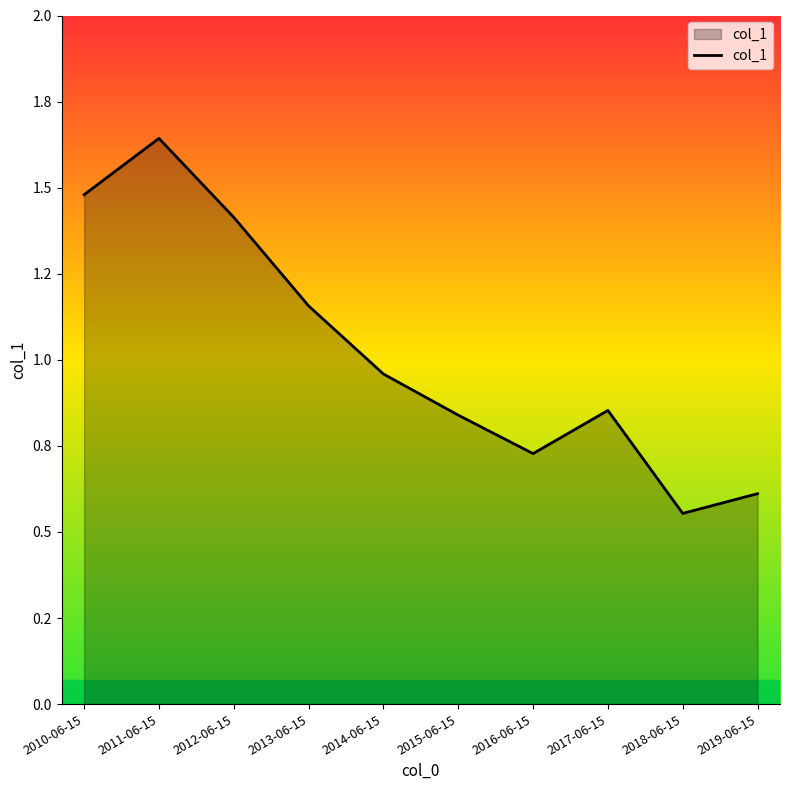

Reading right to left, transcribe all the data shown in this chart.

0.6	0.6	0.9	0.7	0.8	1.0	1.2	1.4	1.6	1.5